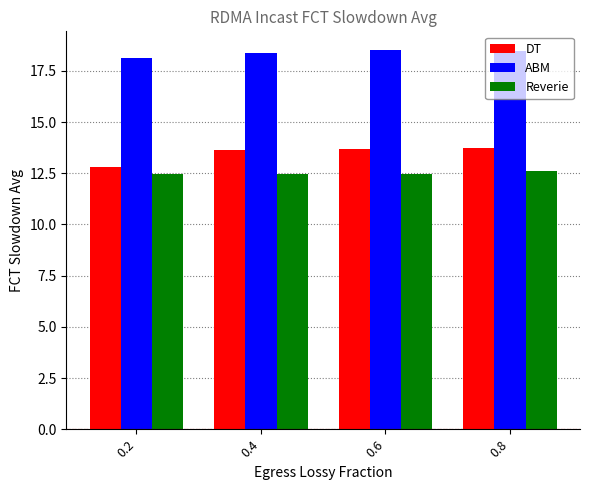

What is the average value of the ABM series?

18.4